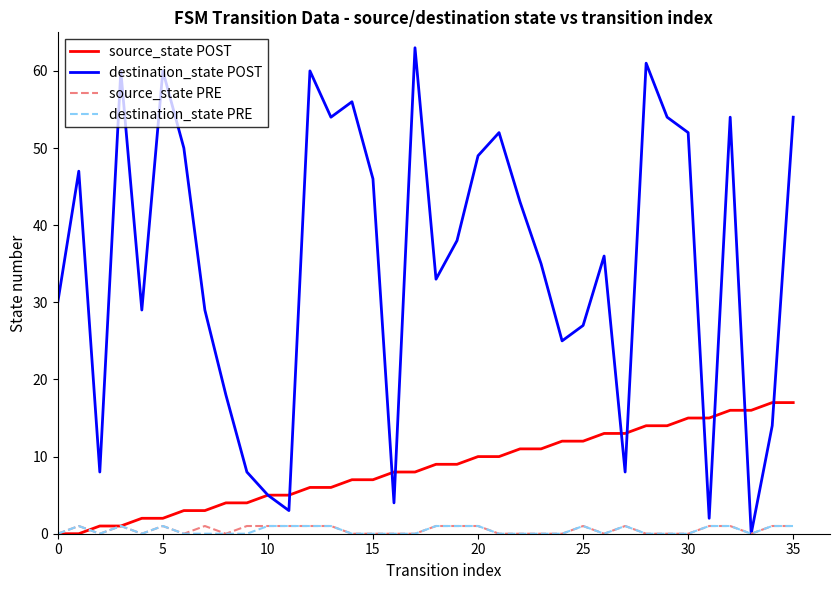

What is the maximum value shown in the chart?

63